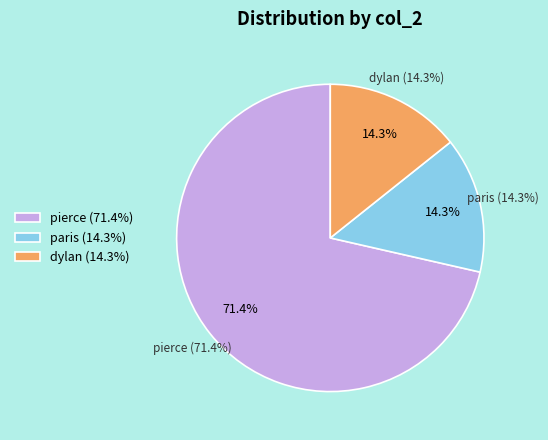

Approximately how many times larger is the value at paris compared to dylan?

1.0